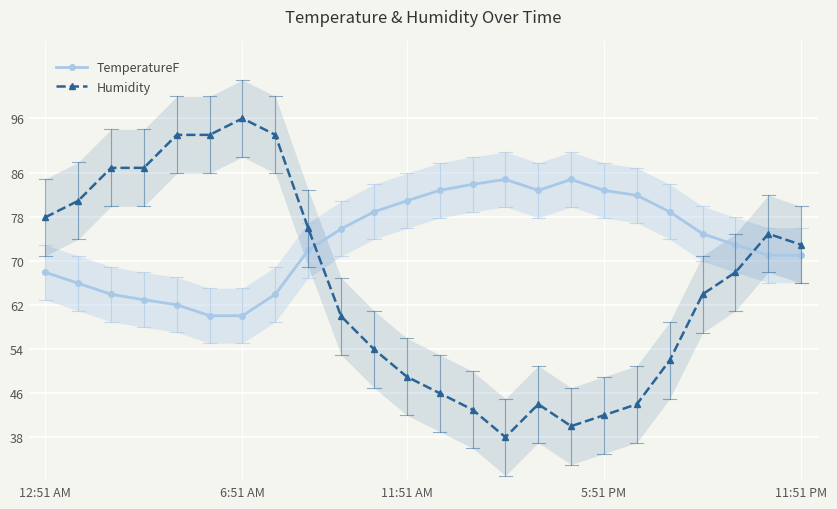

How many values in the TemperatureF series are below 75?

12